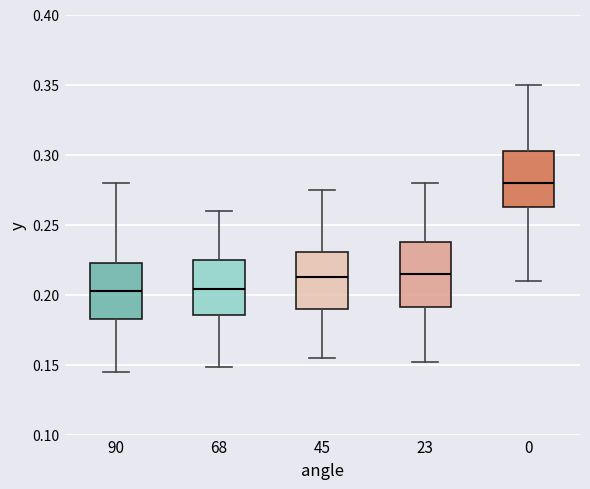

Where is the upper edge of the box at x = 23 on the y-axis? The values are not printed on the chart, so give them approximately, as read against the axis.

0.240